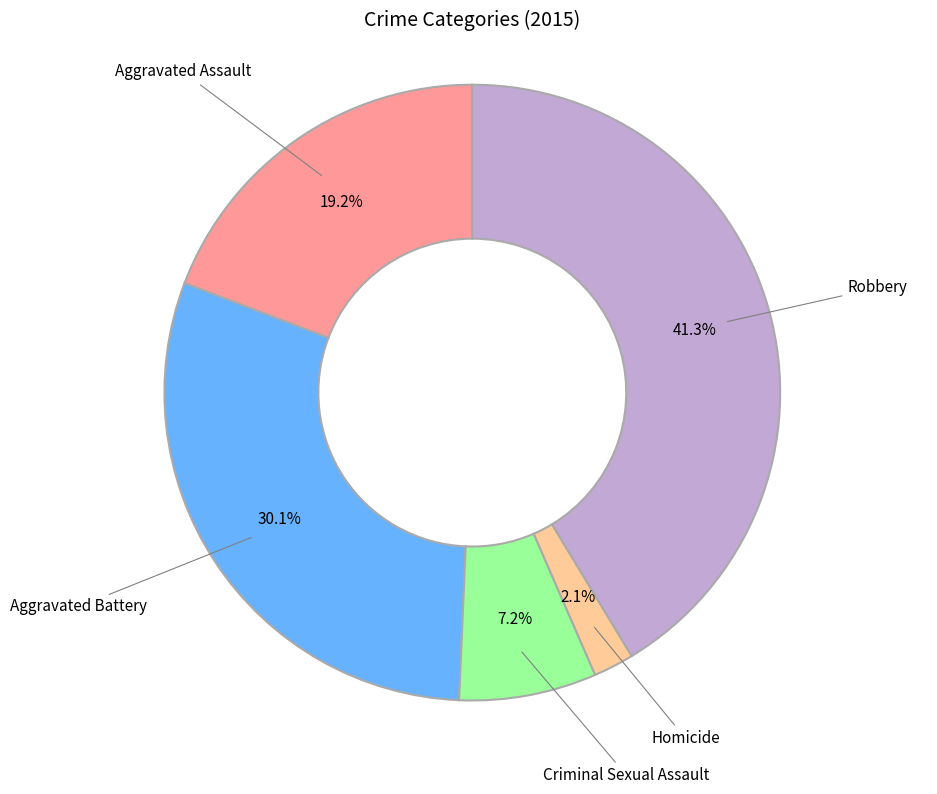

The Criminal Sexual Assault slice represents 7% of the pie. True or false?

True